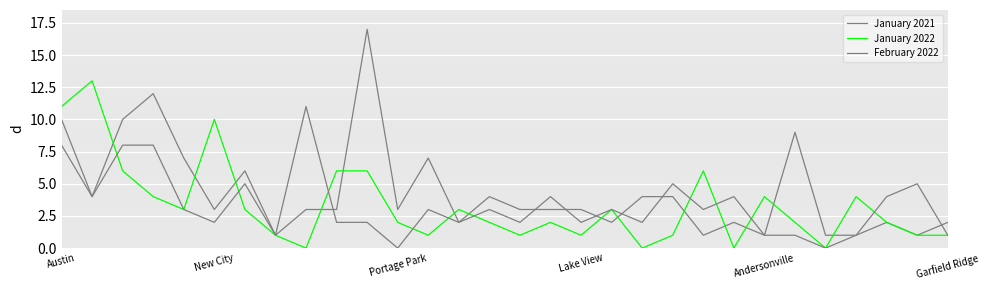

How many lines are shown in the chart?

3